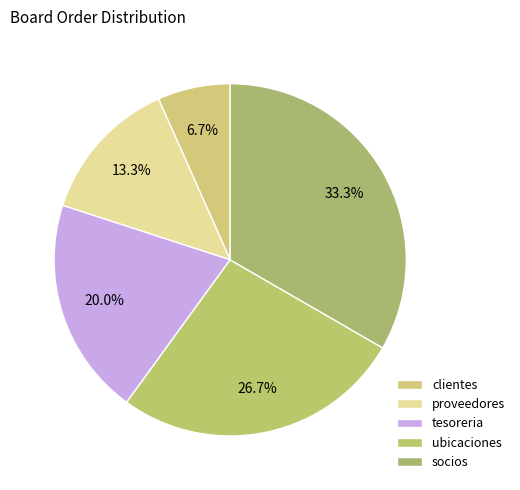

To the nearest percent, what is the difference between the largest and smallest slice percentages?

27%